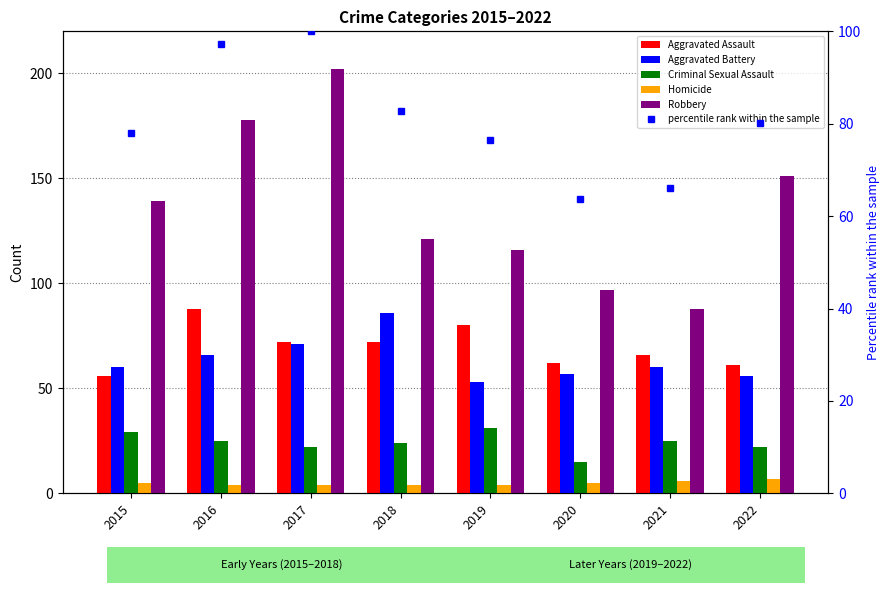

What are all the series names shown in the legend?

Aggravated Assault, Aggravated Battery, Criminal Sexual Assault, Homicide, Robbery, percentile rank within the sample